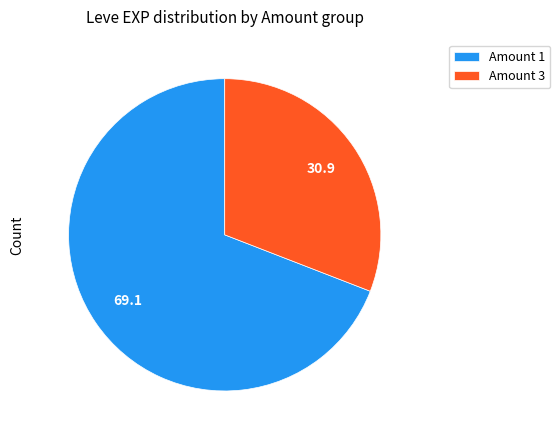

Which category has the smallest portion of the pie?

Amount 3